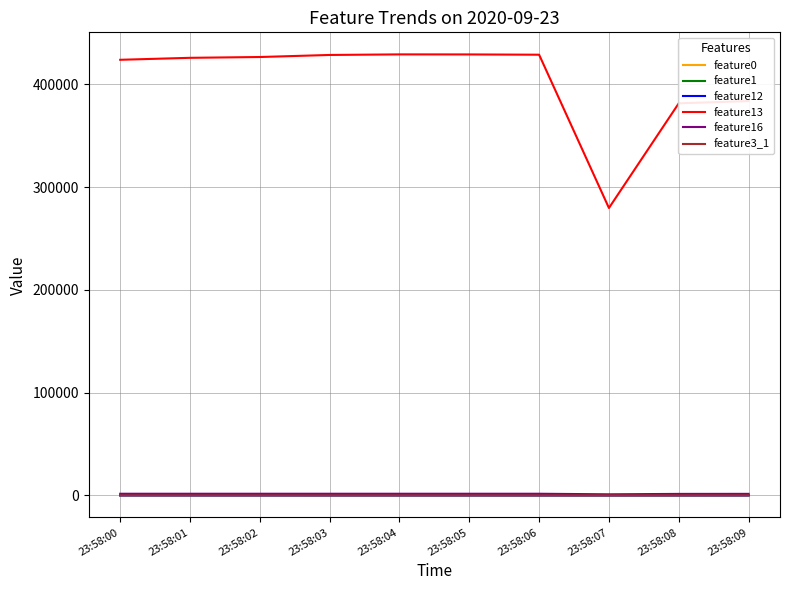

True or false: feature1 and feature13 intersect in this chart.

False